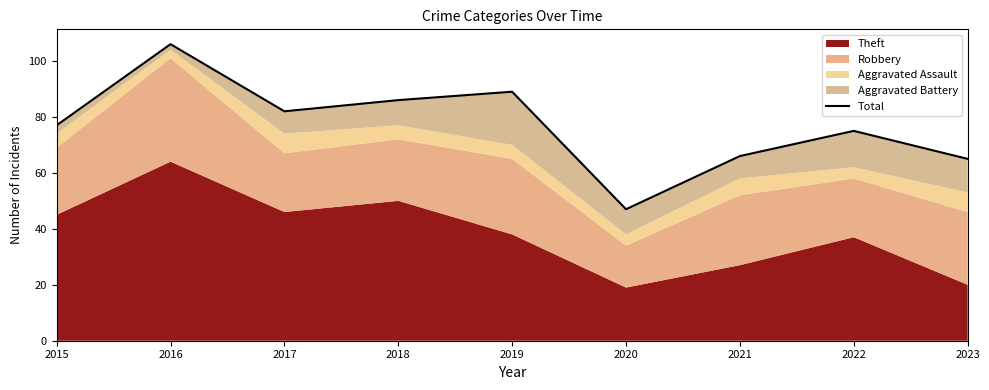

True or false: the data has more than 1 interior local peaks.

True